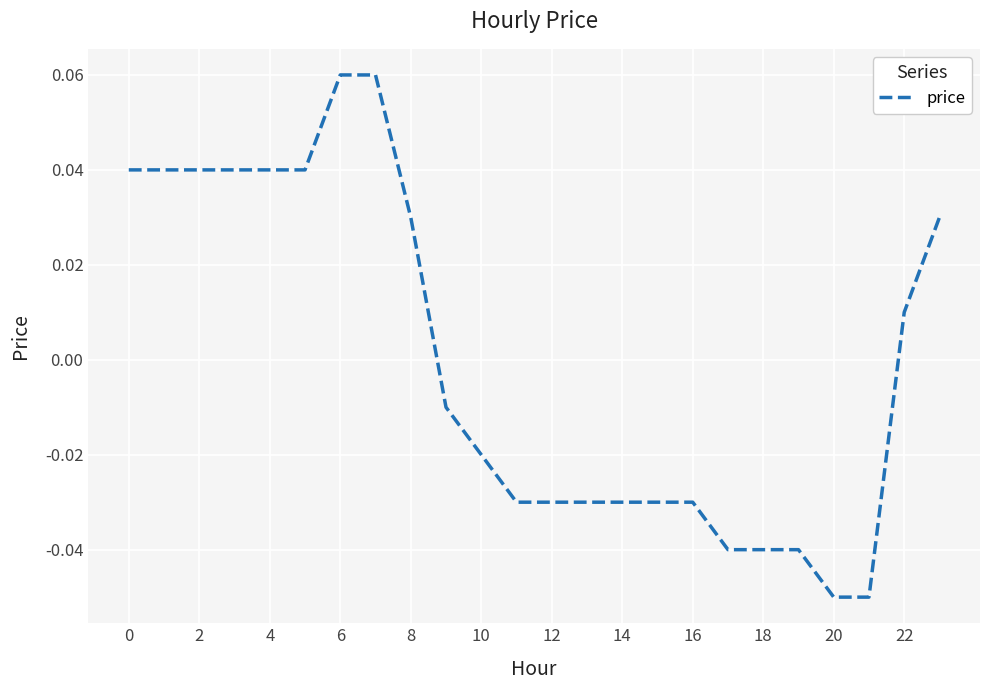

How many values are below 0?

13